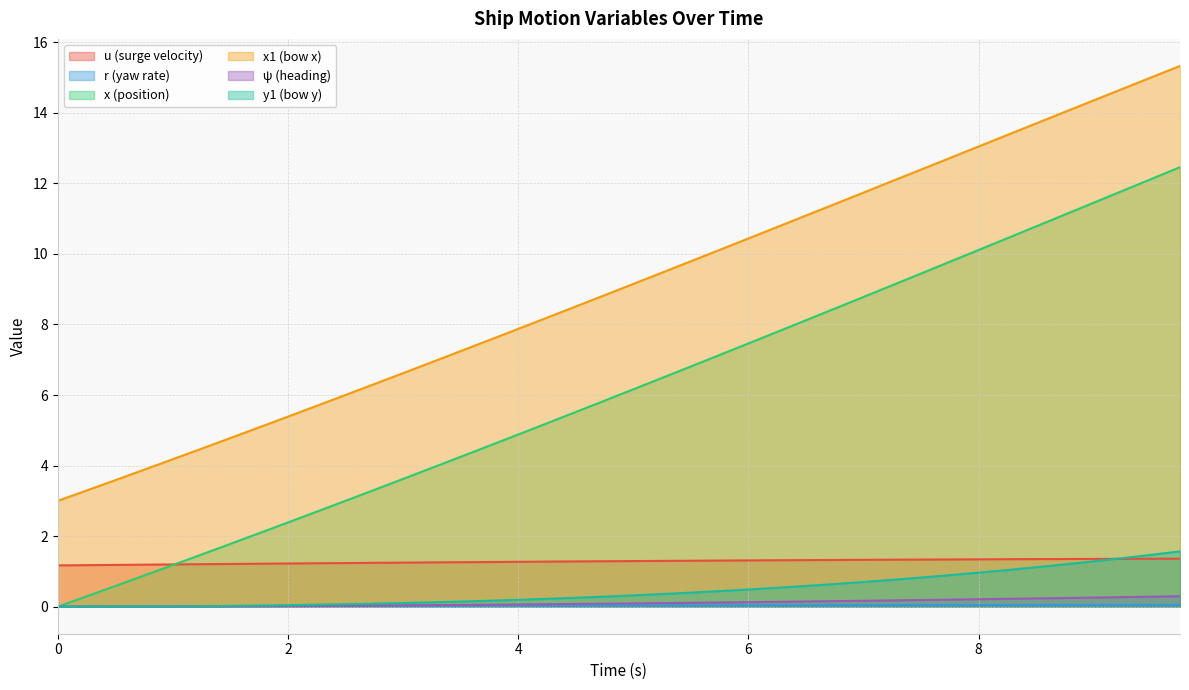

How many lines are shown in the chart?

6